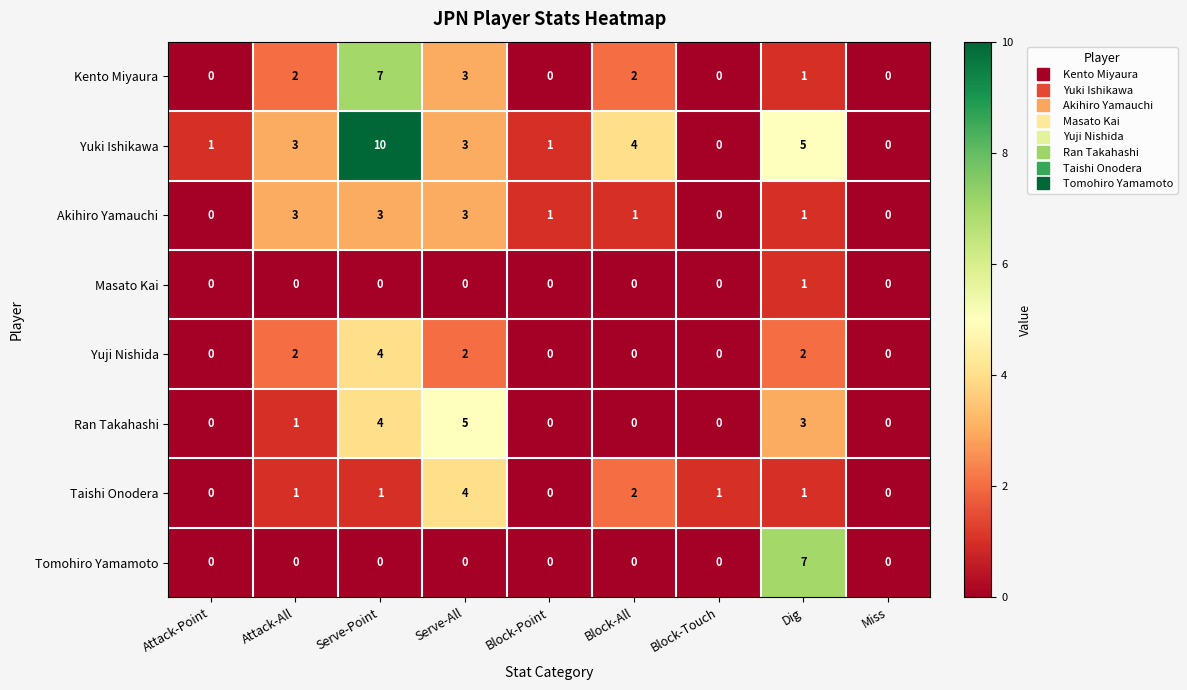

Which series changed the most between Attack-Point and Serve-Point?

Yuki Ishikawa